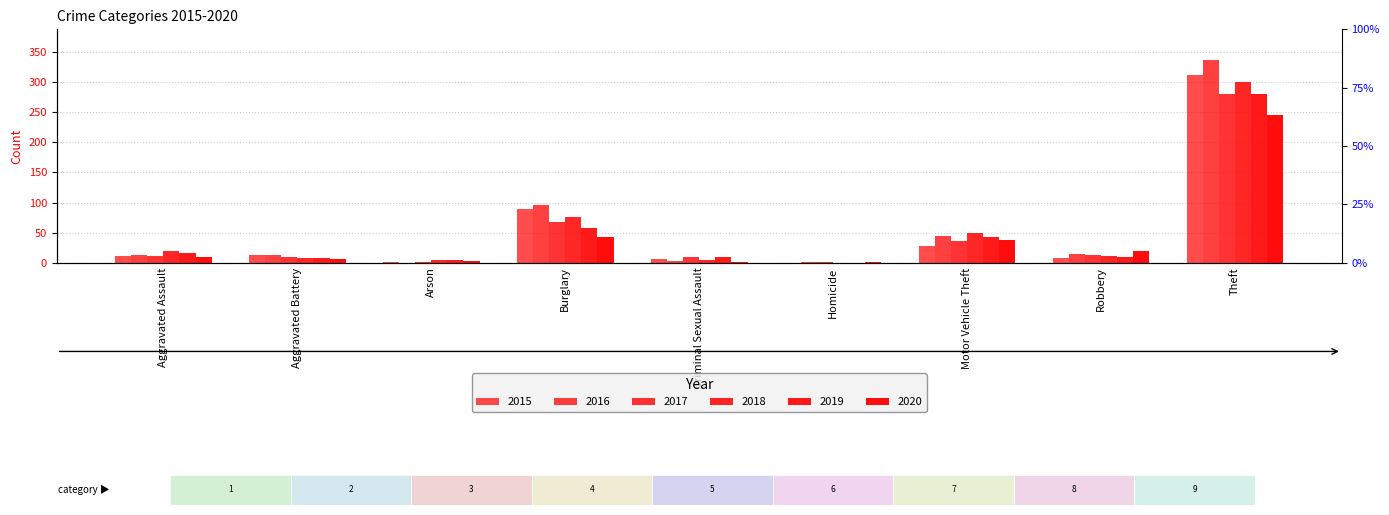

At which label does 2016 reach its peak?

Theft